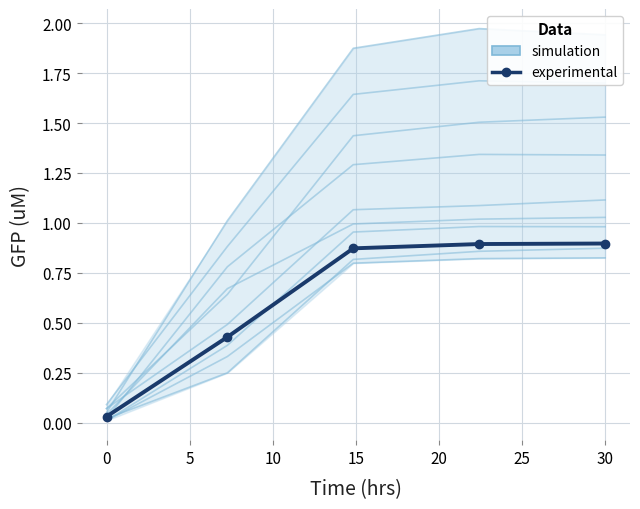

True or false: experimental and simulation cross at least once.

False